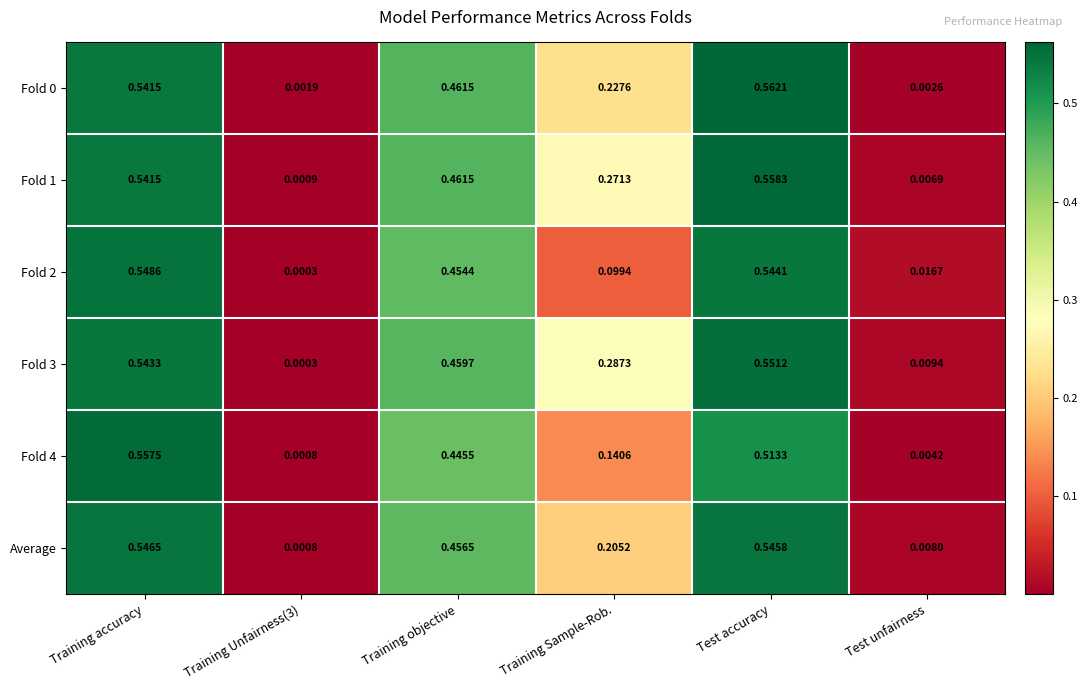

Is the value of Fold 0 at Training Unfairness(3) greater than the value of Average at Training accuracy?

No